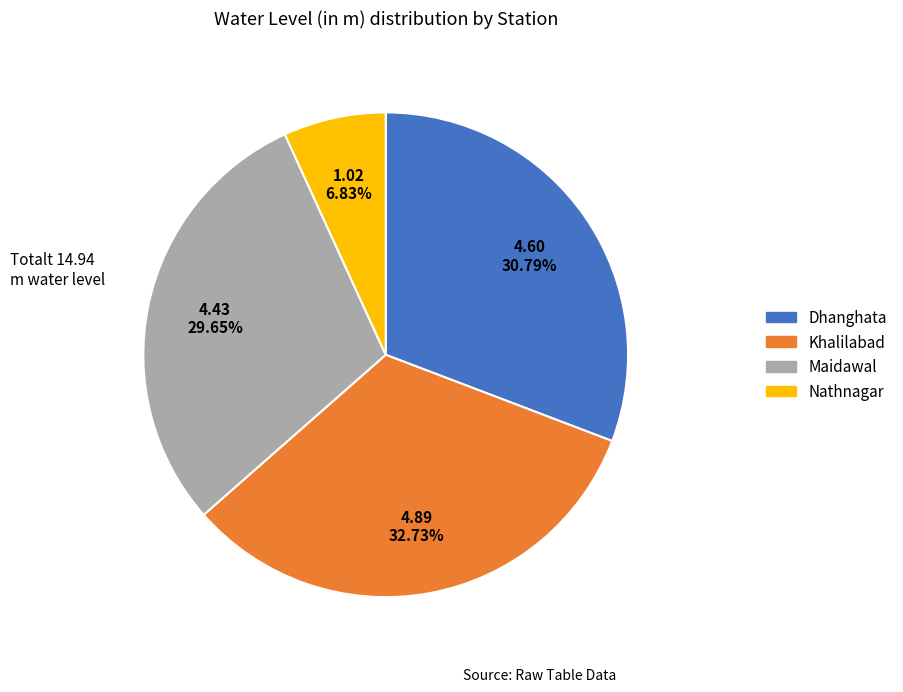

To the nearest percent, what is the combined percentage of Khalilabad and Maidawal?

62%